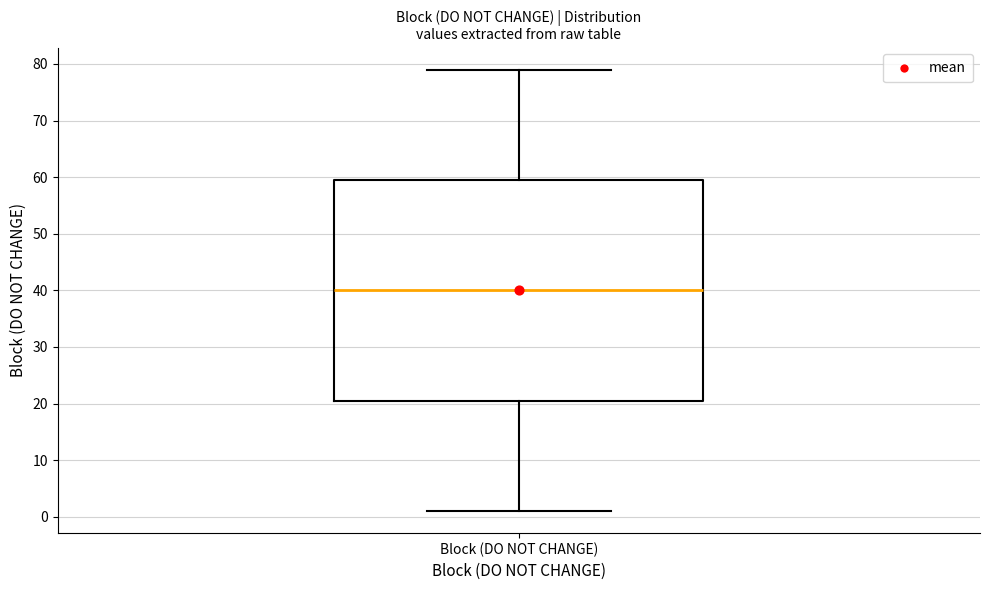

Where is the lower edge of the box for Block (DO NOT CHANGE) on the y-axis? The values are not printed on the chart, so give them approximately, as read against the axis.

21